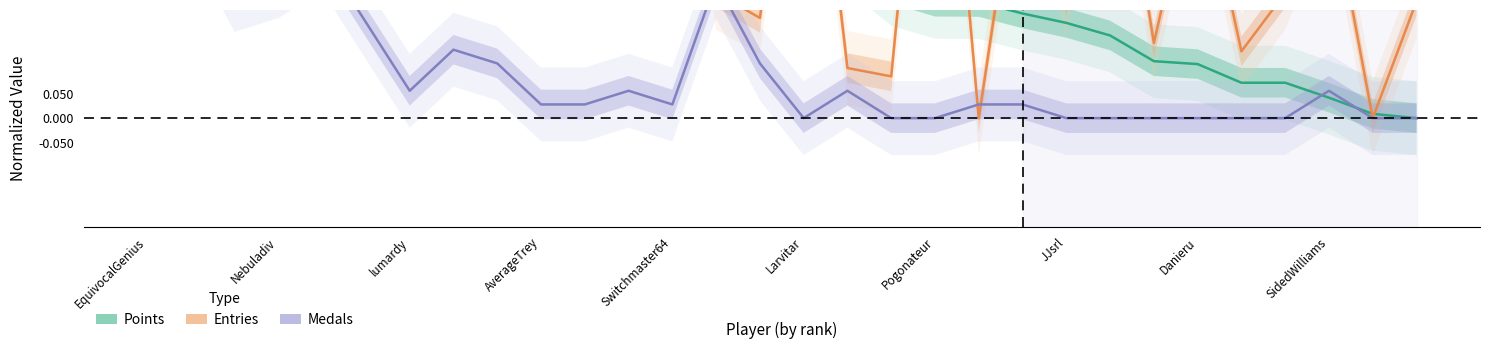

Which series has the largest total across all categories?

Entries (normalized)